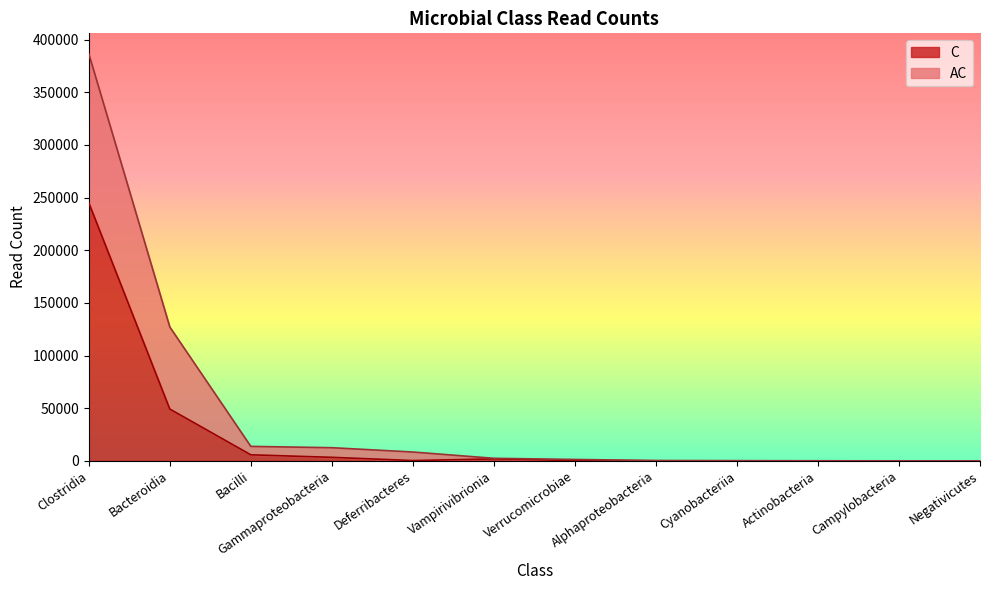

Rank the categories by value from highest to lowest.

Clostridia, Bacteroidia, Bacilli, Gammaproteobacteria, Vampirivibrionia, Verrucomicrobiae, Deferribacteres, Actinobacteria, Alphaproteobacteria, Cyanobacteriia, Campylobacteria, Negativicutes